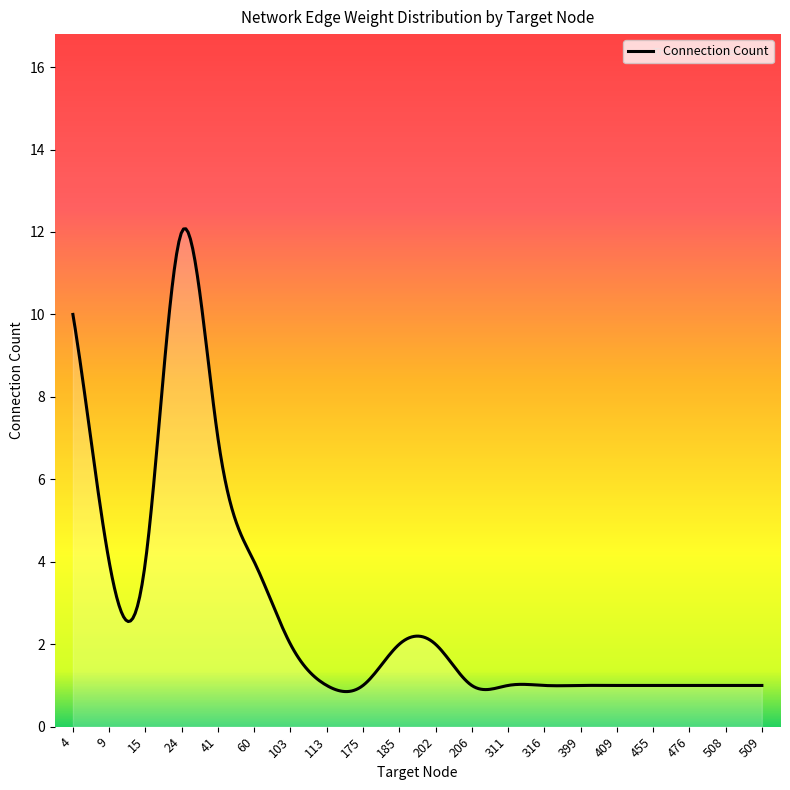

What is the minimum value shown in the chart?

0.9